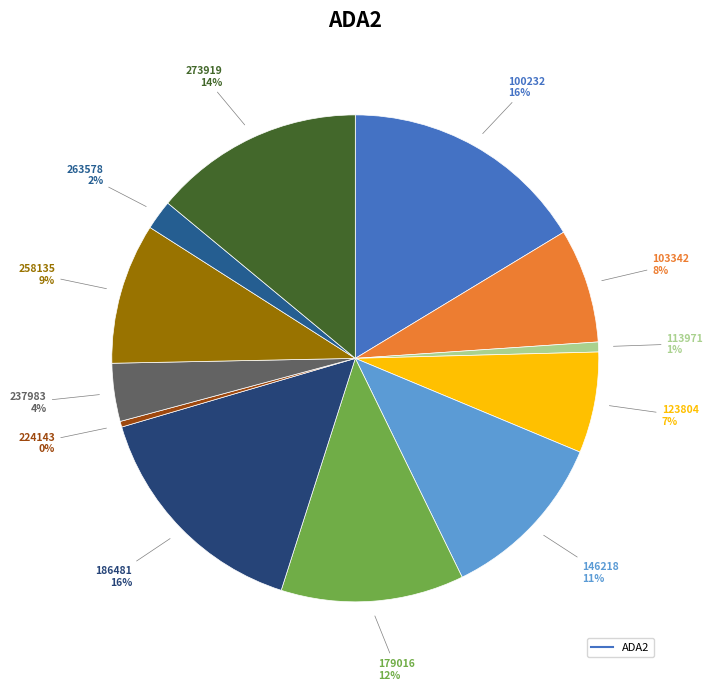

How many slices are in this pie chart?

12